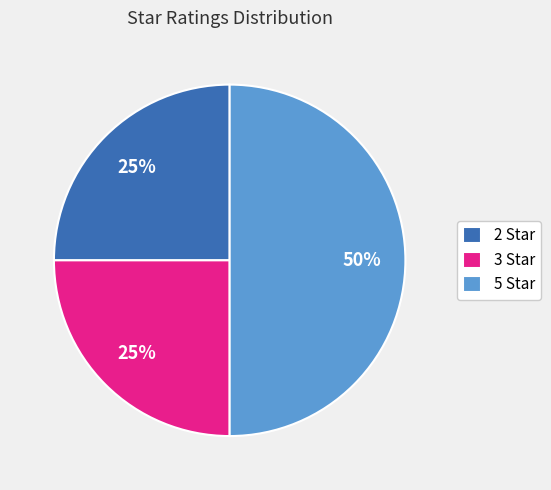

Is it true that 2 Star is 37% of the pie?

False